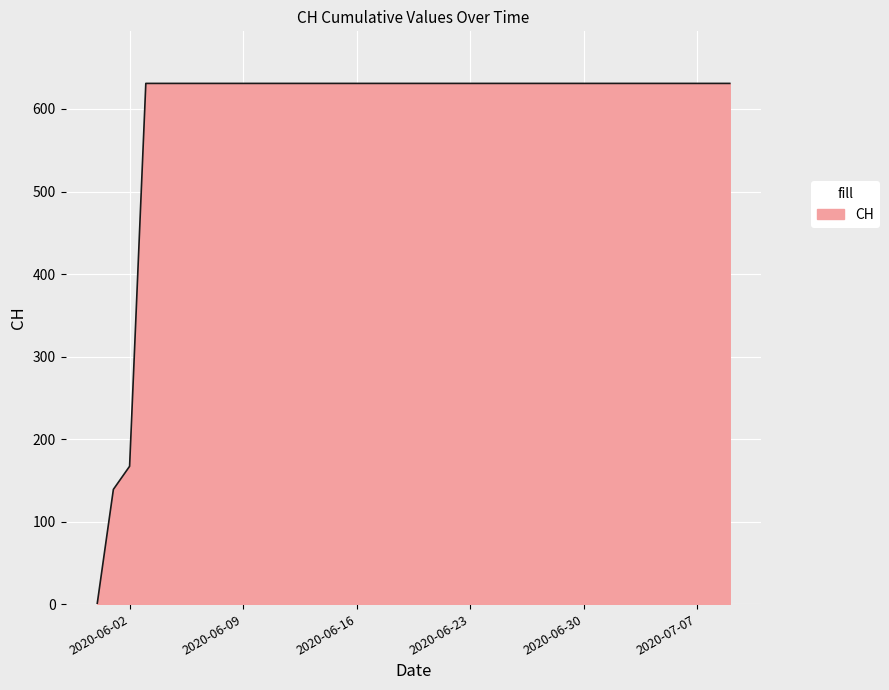

What is the difference between the maximum and minimum values?

631